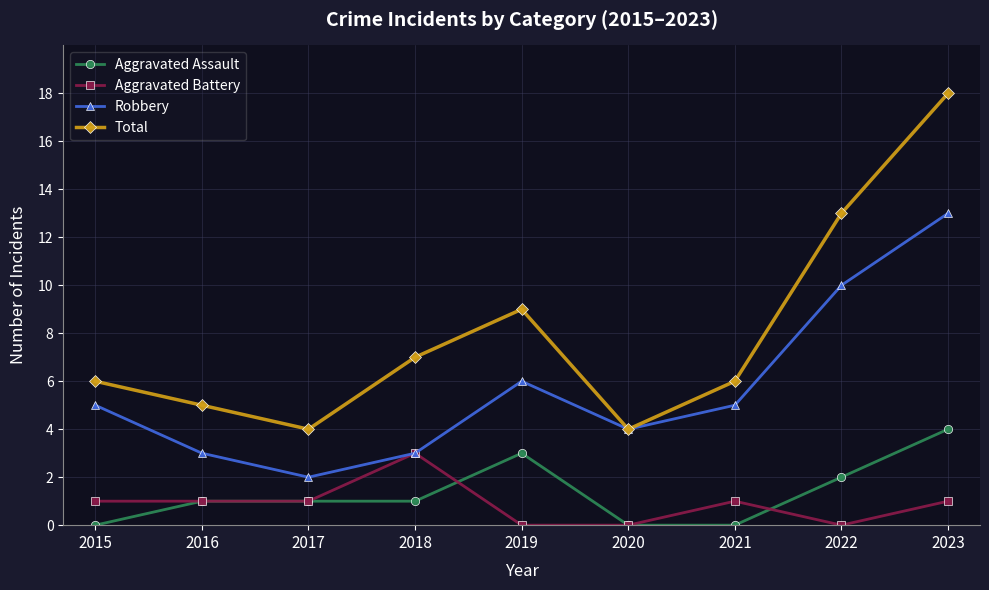

Where is Aggravated Assault nearest to the value 2?

2022